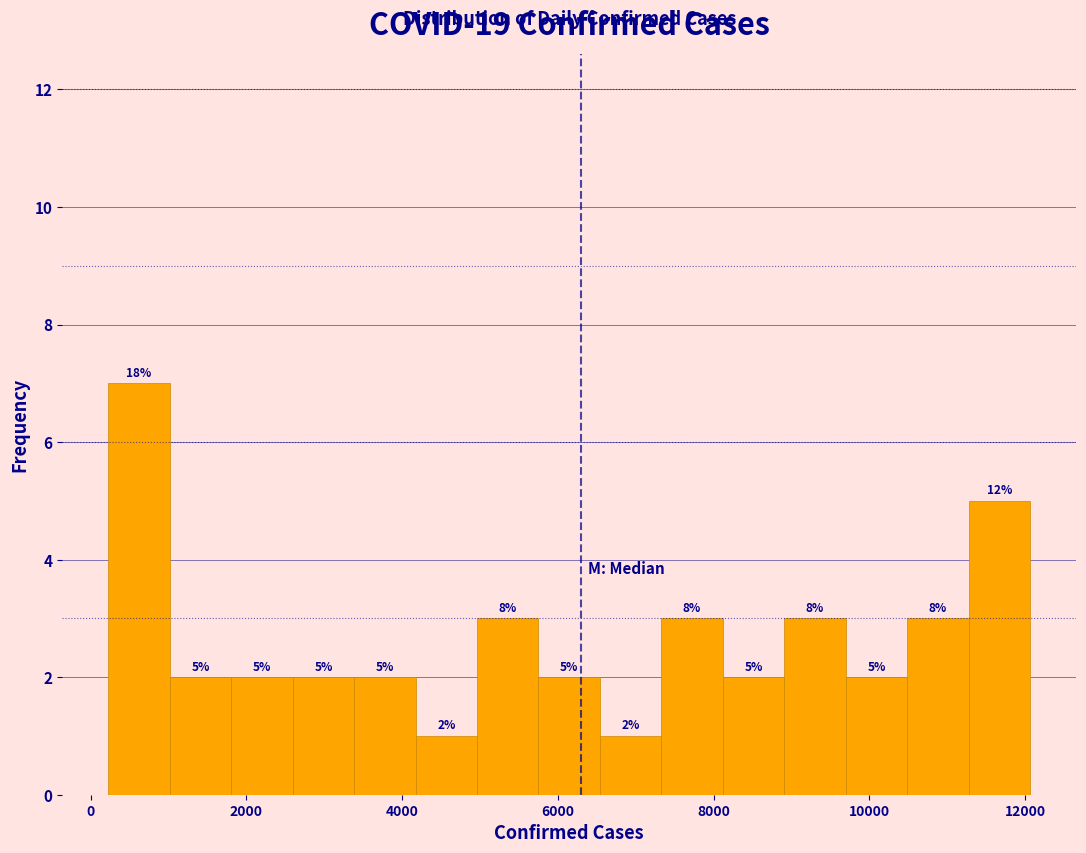

Read against the x-axis, roughly where is the centre of the tallest bar?

600